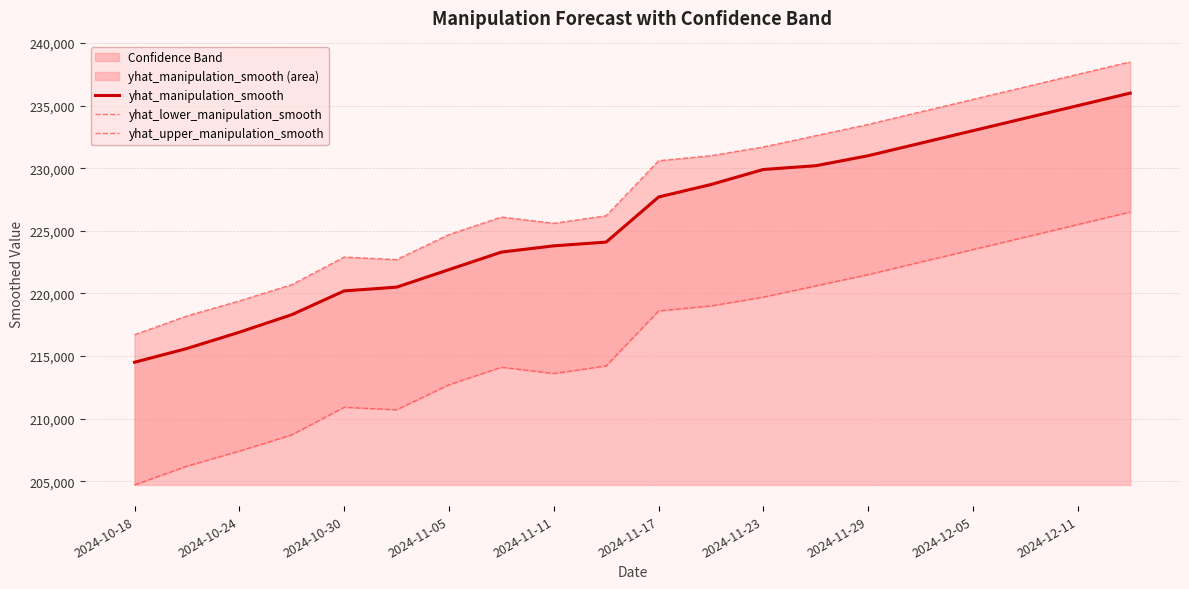

The value of yhat_manipulation_smooth at 2024-12-11 is 235000. True or false?

True